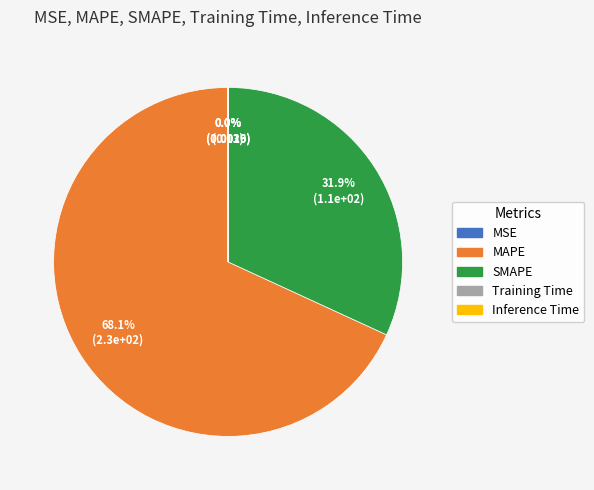

Which slice is the largest?

MAPE